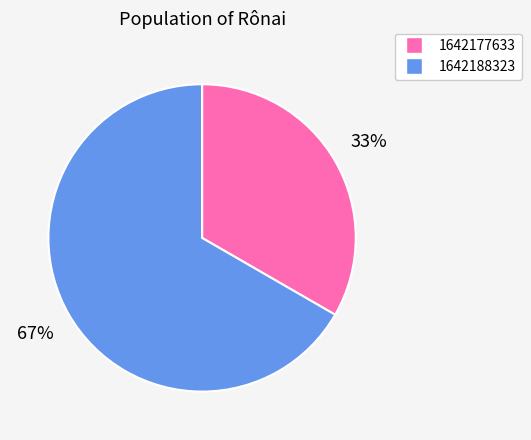

Is there any slice that represents more than half of the pie?

Yes